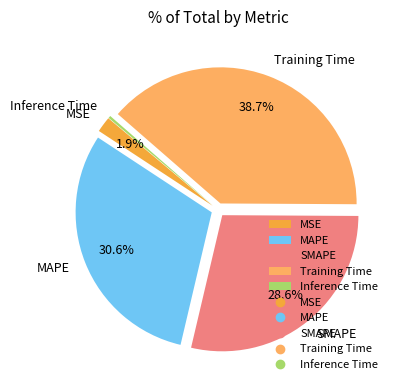

To the nearest percent, what portion does MSE represent?

2%